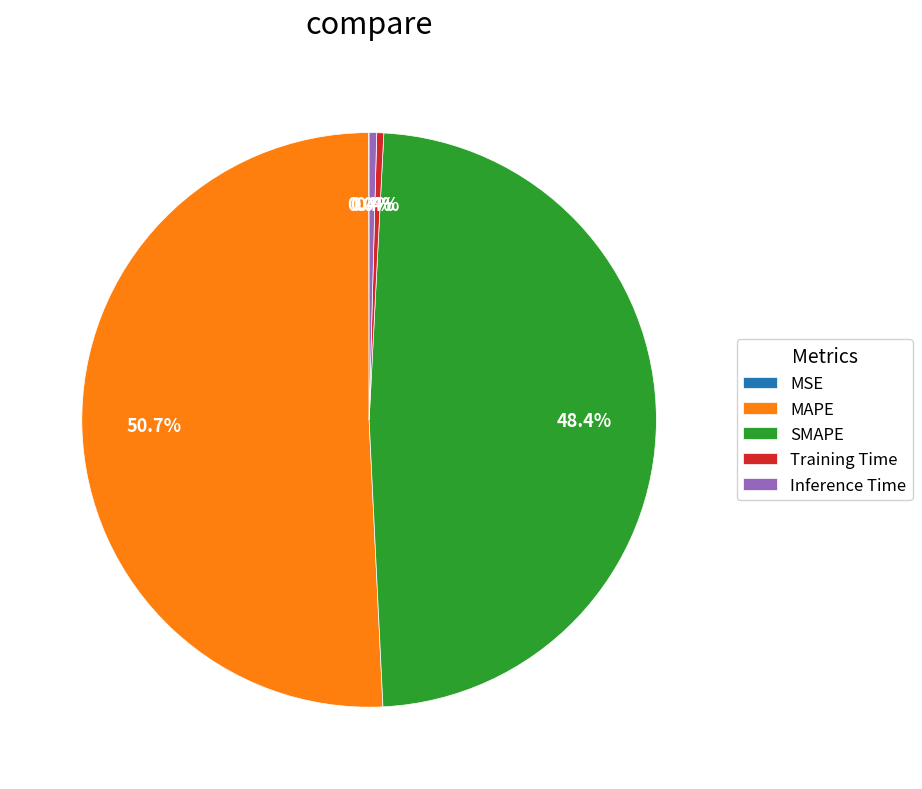

To the nearest percent, what is the average slice percentage?

20%